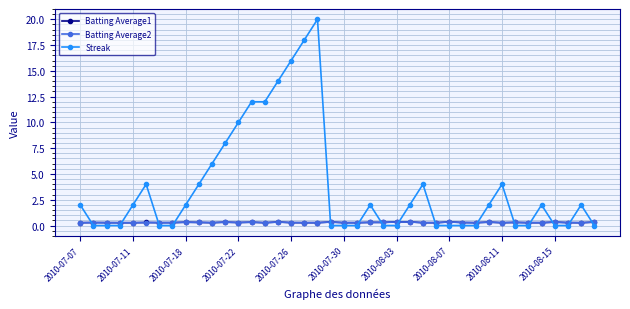

True or false: Batting Average1 has more than 0 points higher than both neighbors.

True